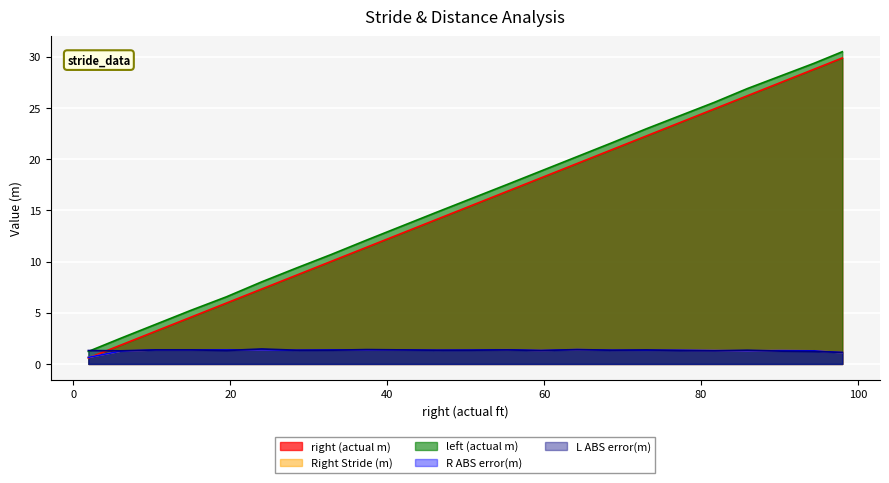

How many data points does each series have?

23